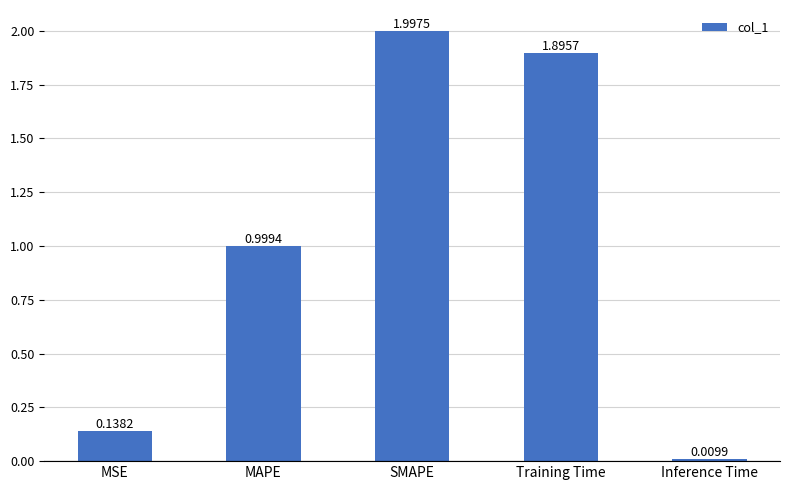

What is the change in value from MAPE to SMAPE?

+1.0